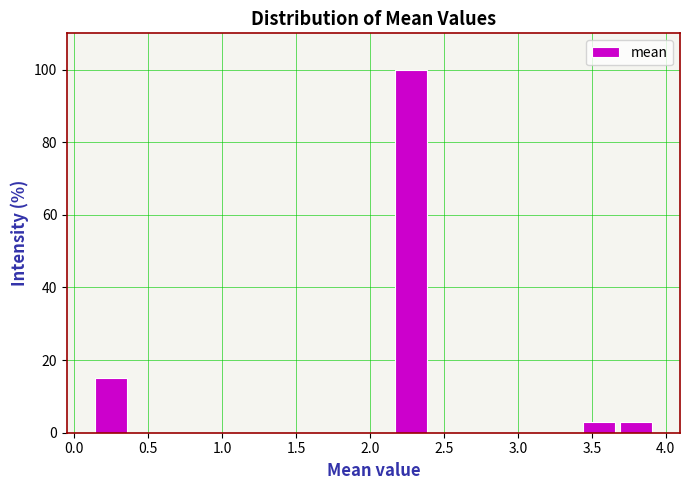

Reading left to right, list every bar in this chart as the range it spans on the x-axis followed by its height. Neither the bar edges nor the heights are printed on the chart, so give them approximately, as read against the axes.

0.10 to 0.35: 16
0.35 to 0.65: 0
0.65 to 0.90: 0
0.90 to 1.15: 0
1.15 to 1.40: 0
1.40 to 1.65: 0
1.65 to 1.90: 0
1.90 to 2.15: 0
2.15 to 2.40: 100
2.40 to 2.65: 0
2.65 to 2.90: 0
2.90 to 3.15: 0
3.15 to 3.40: 0
3.40 to 3.65: 4
3.65 to 3.95: 4